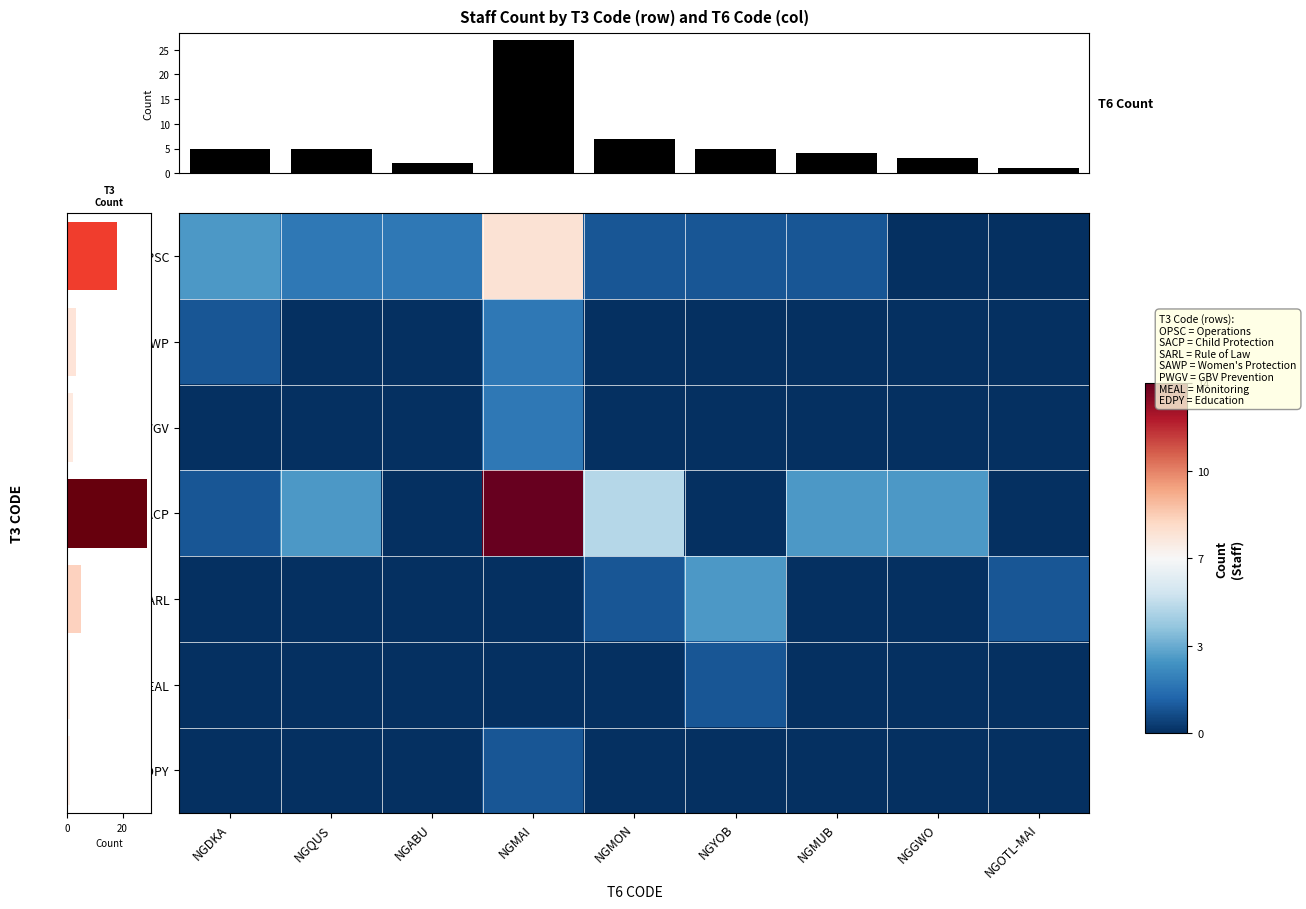

True or false: PWGV has a value of 0 at NGMON.

True